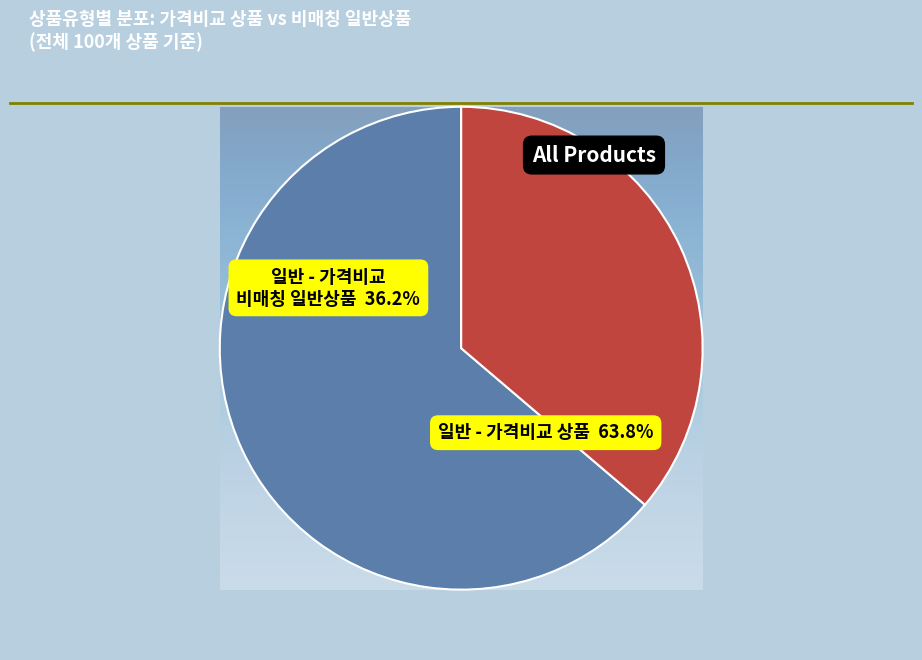

Count the number of slices in the pie.

4